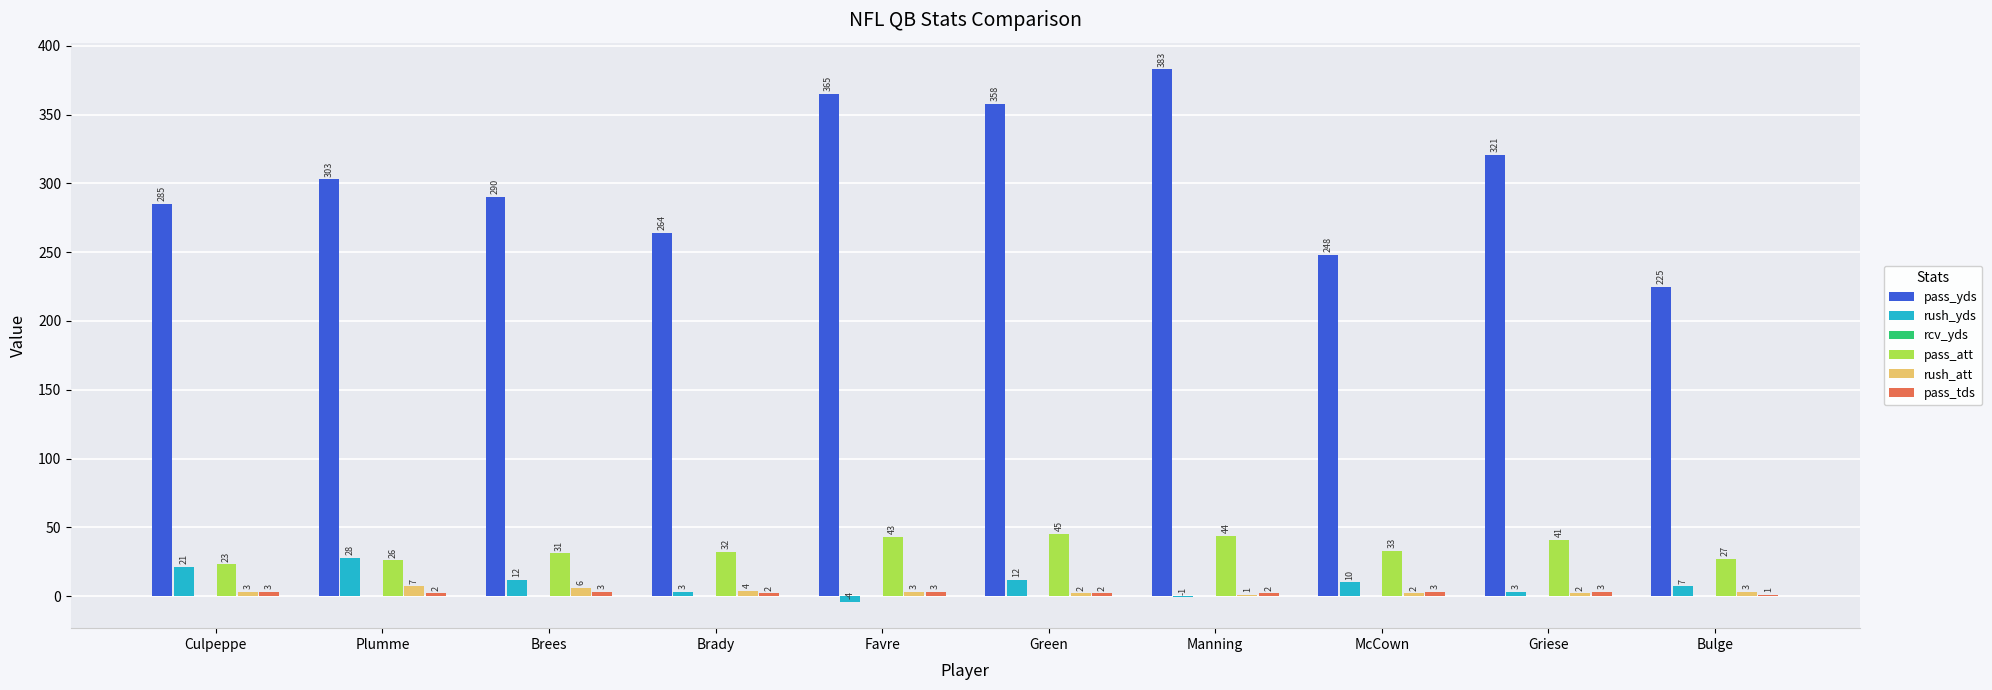

Which series has the largest total across all categories?

pass_yds